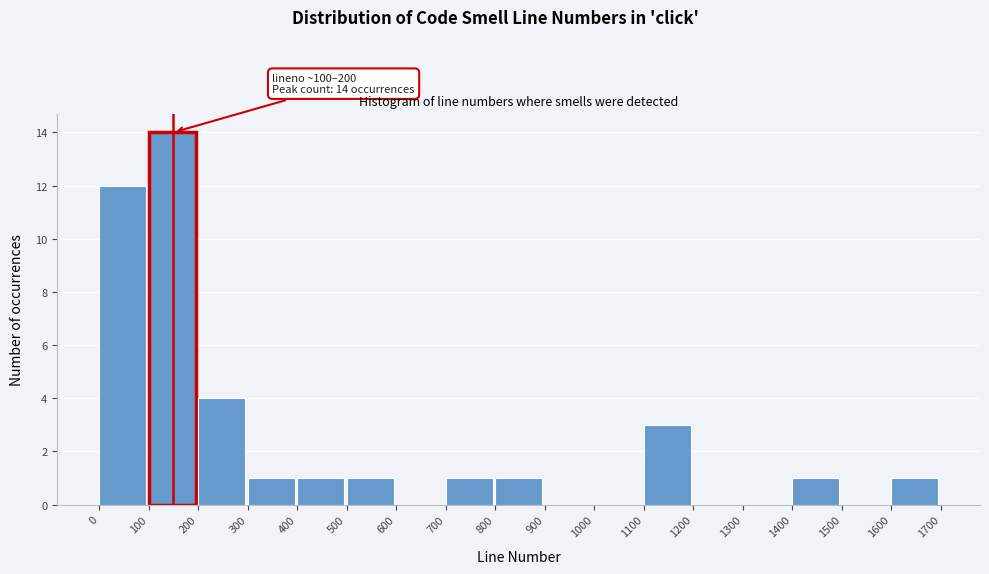

Over which range of the x-axis is the bar tallest?

100 to 200